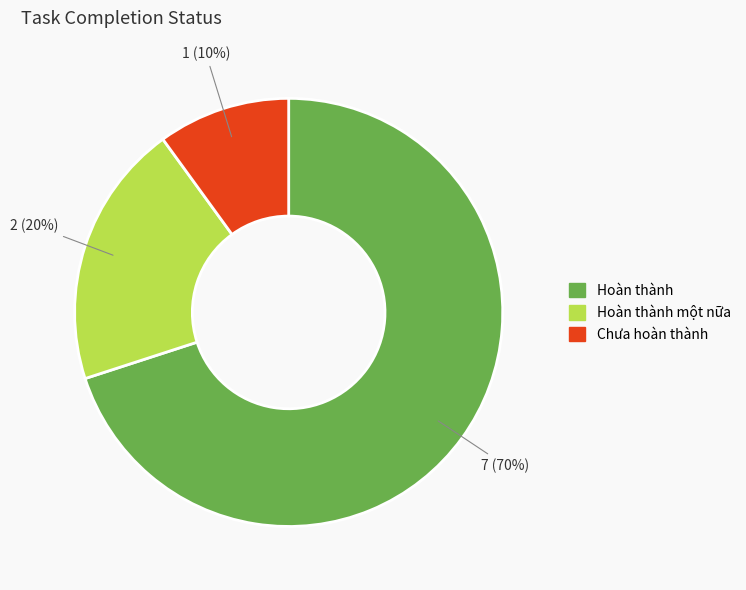

What percentage is the Hoàn thành slice, to the nearest percent?

70%